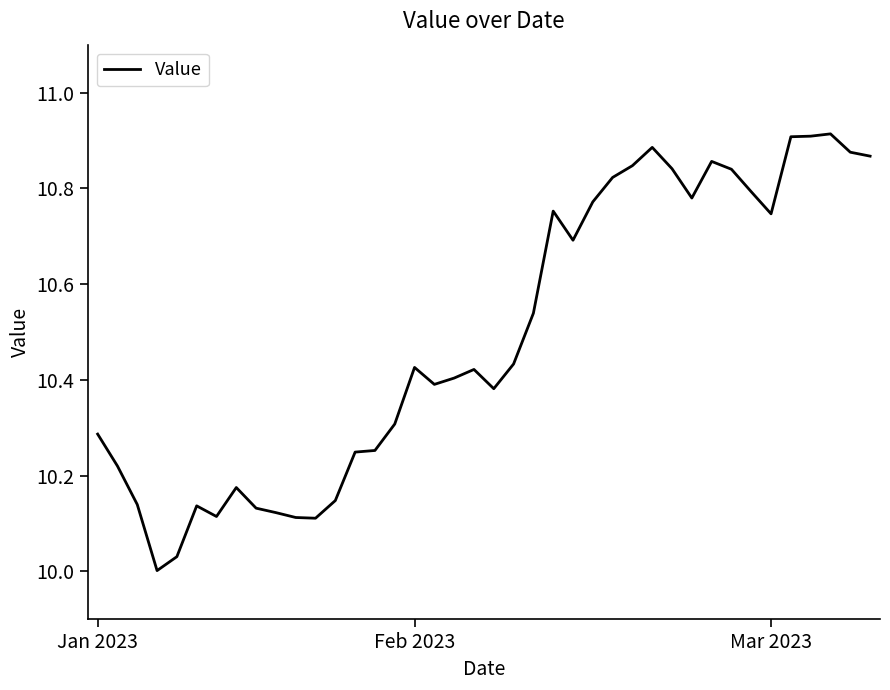

What is the difference between the maximum and minimum values?

0.9